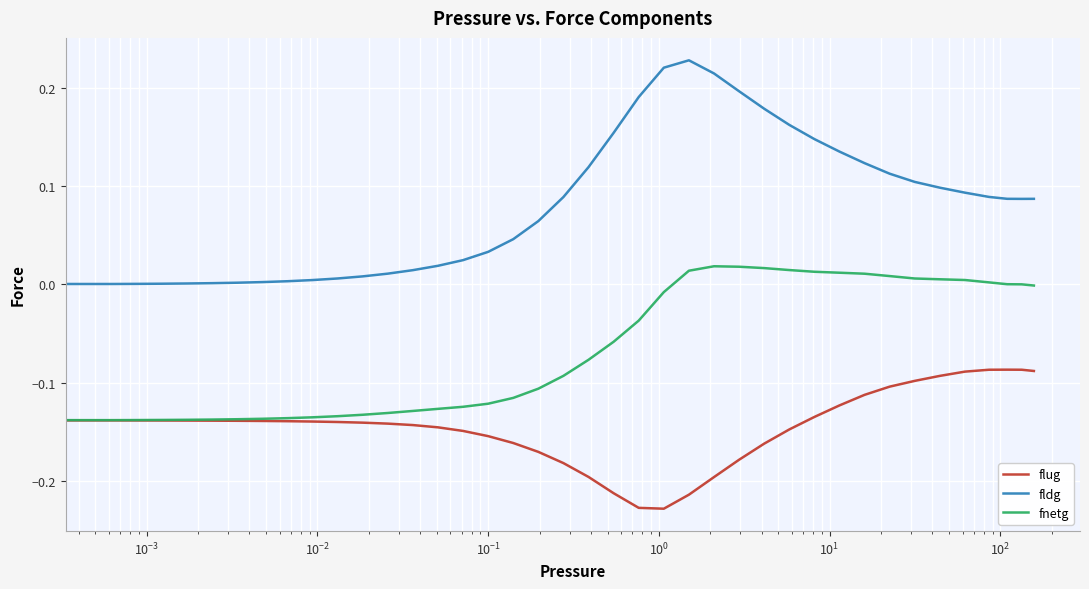

True or false: fldg and flug intersect in this chart.

False